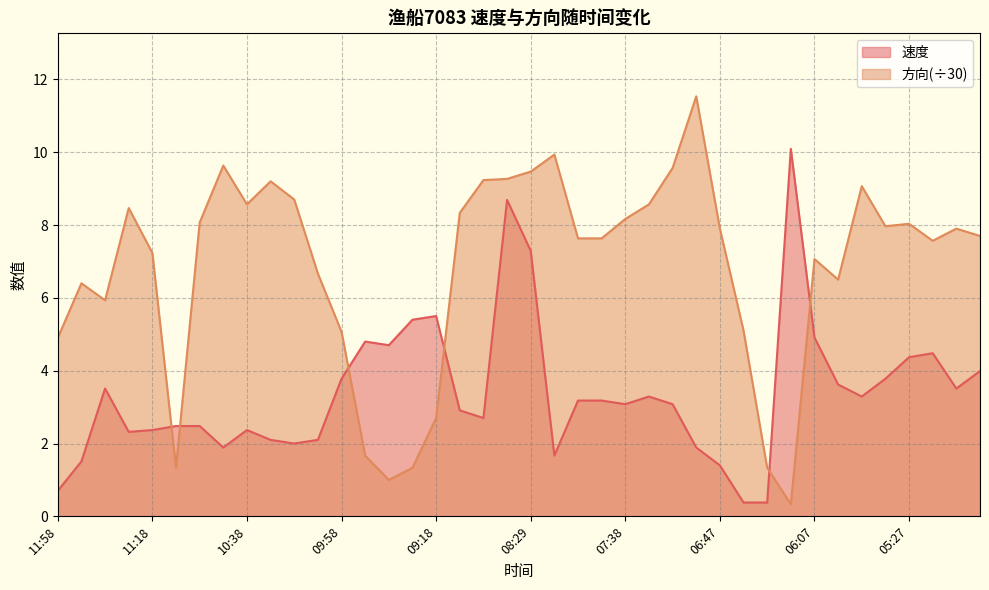

List the series in order of their overall mean, highest first.

方向(÷30), 速度